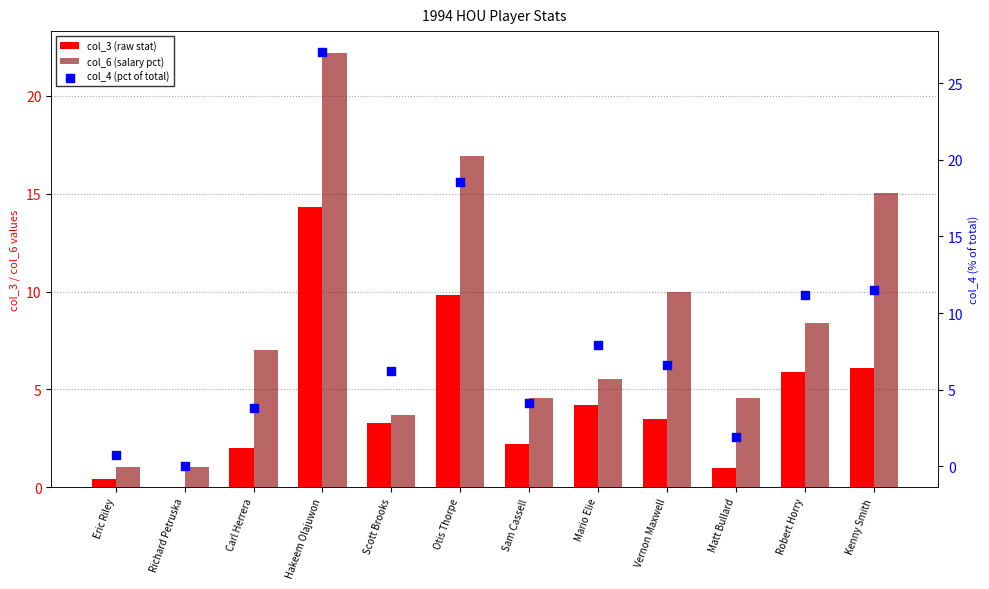

At which category is the sum across all series the highest?

Hakeem Olajuwon